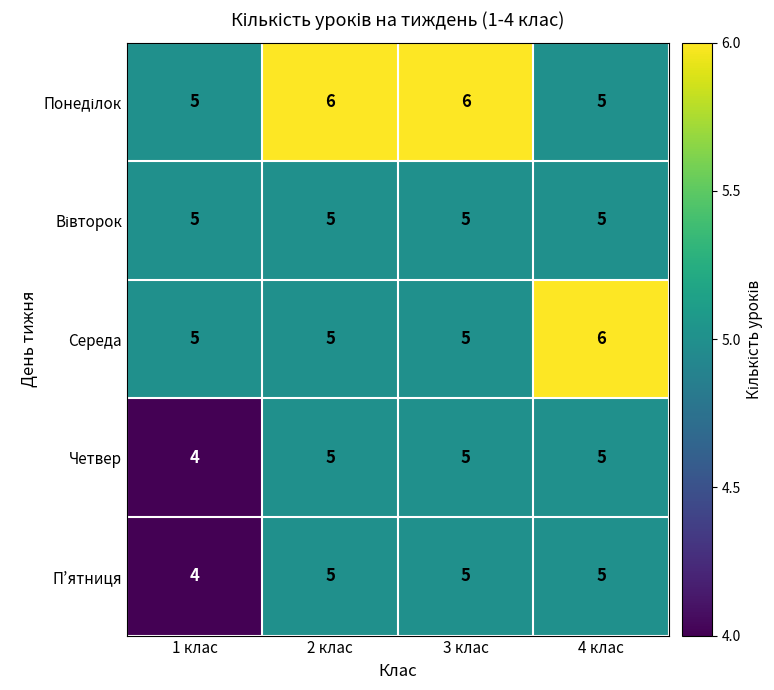

The value of Середа at 3 клас is 2. True or false?

False